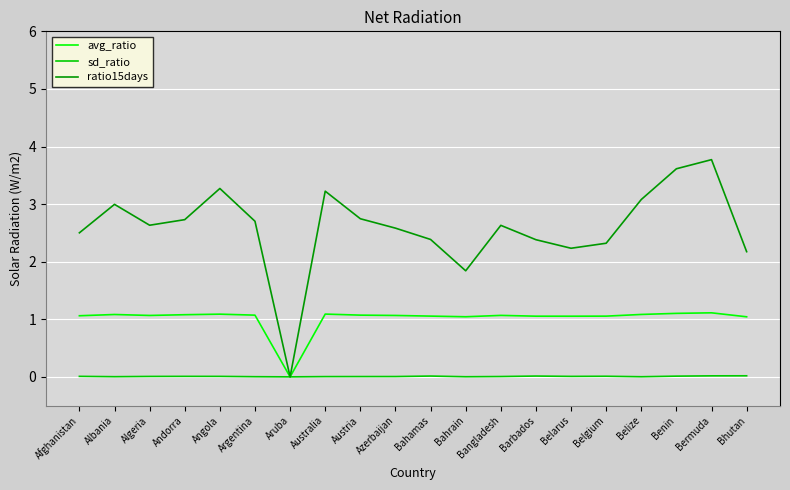

List the series in order of their peak value, lowest first.

sd_ratio, avg_ratio, ratio15days